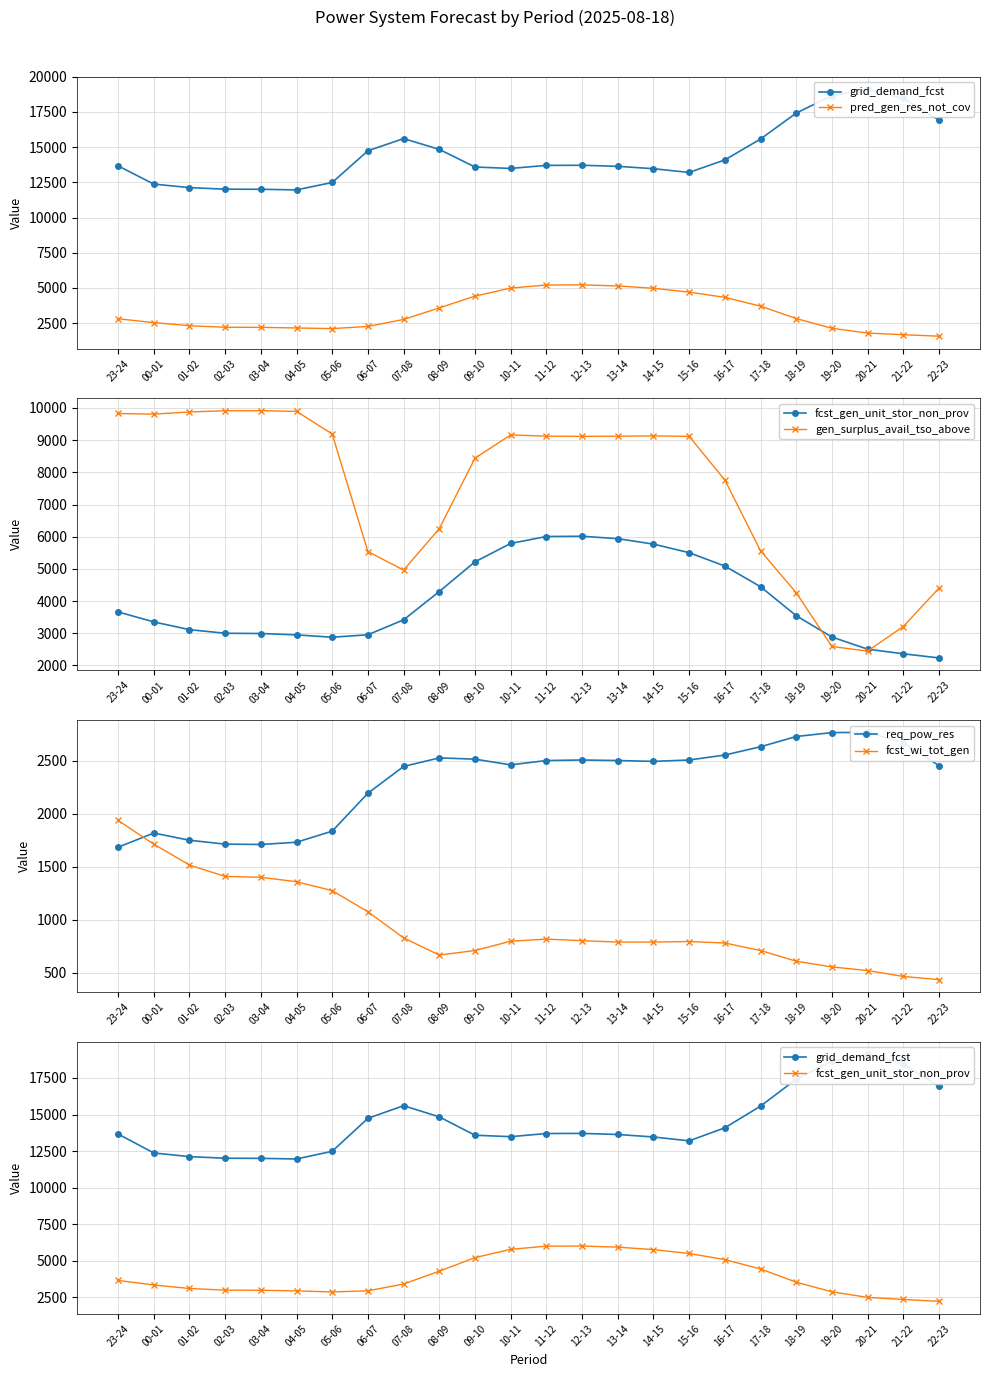

What is the spread (max minus min) of values at 23-24?

11987